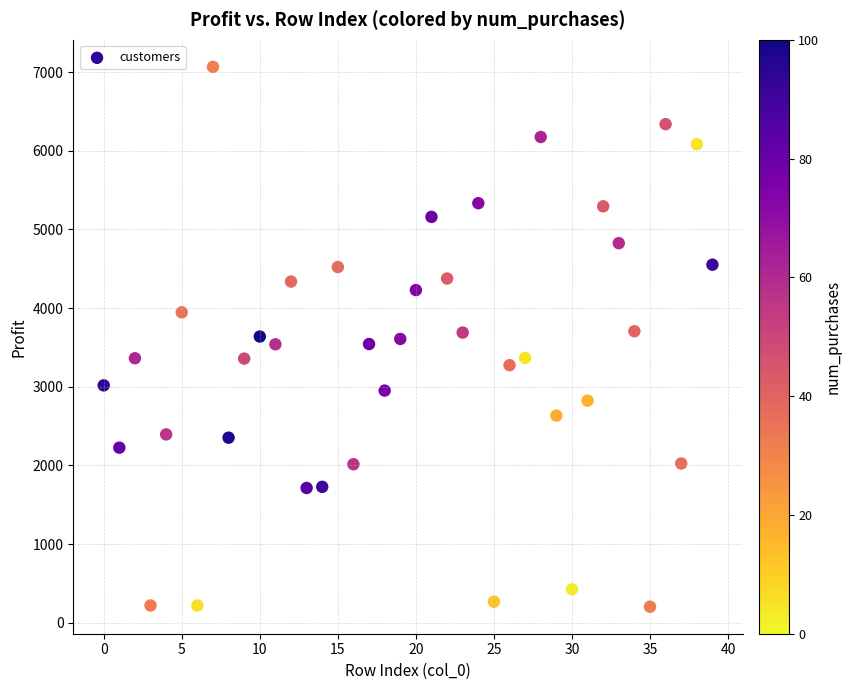

What is the range of Y values (max minus min)?

6862.6